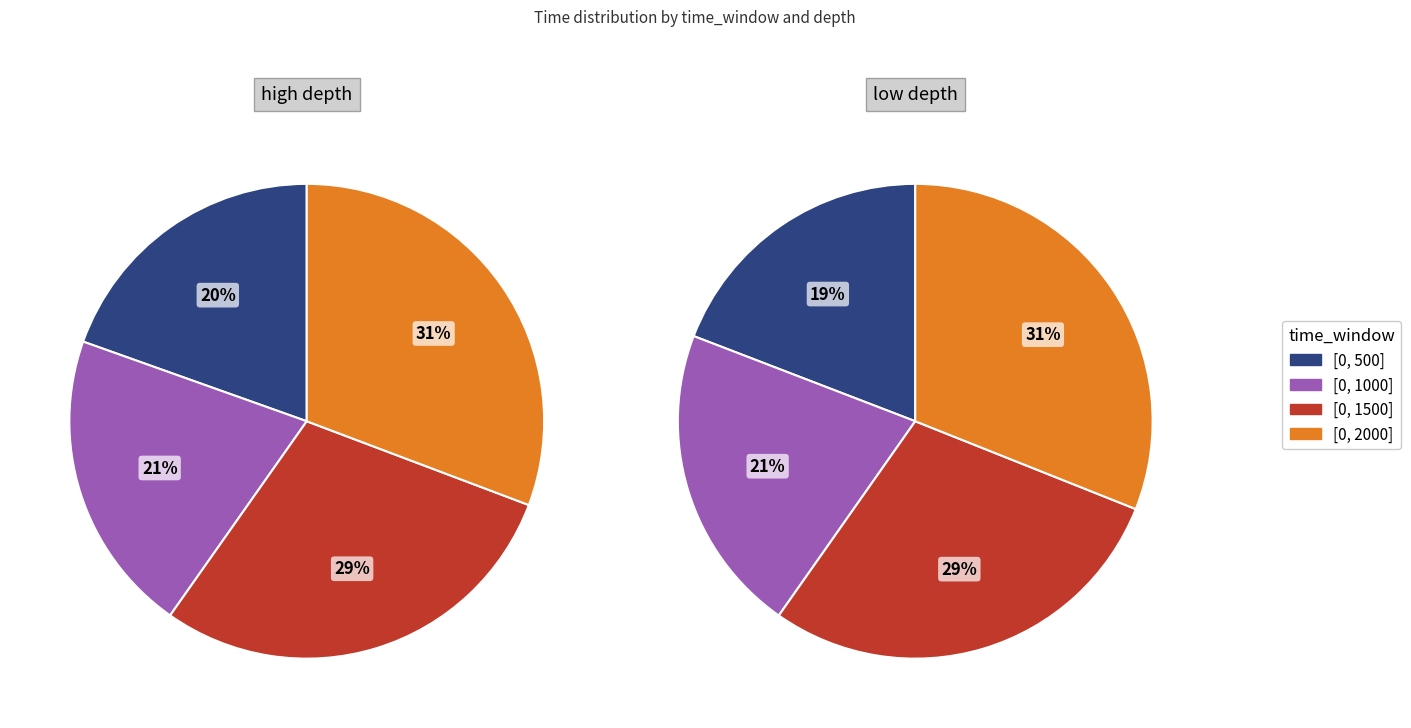

Do 13 and 22 together represent more than half of the pie?

No